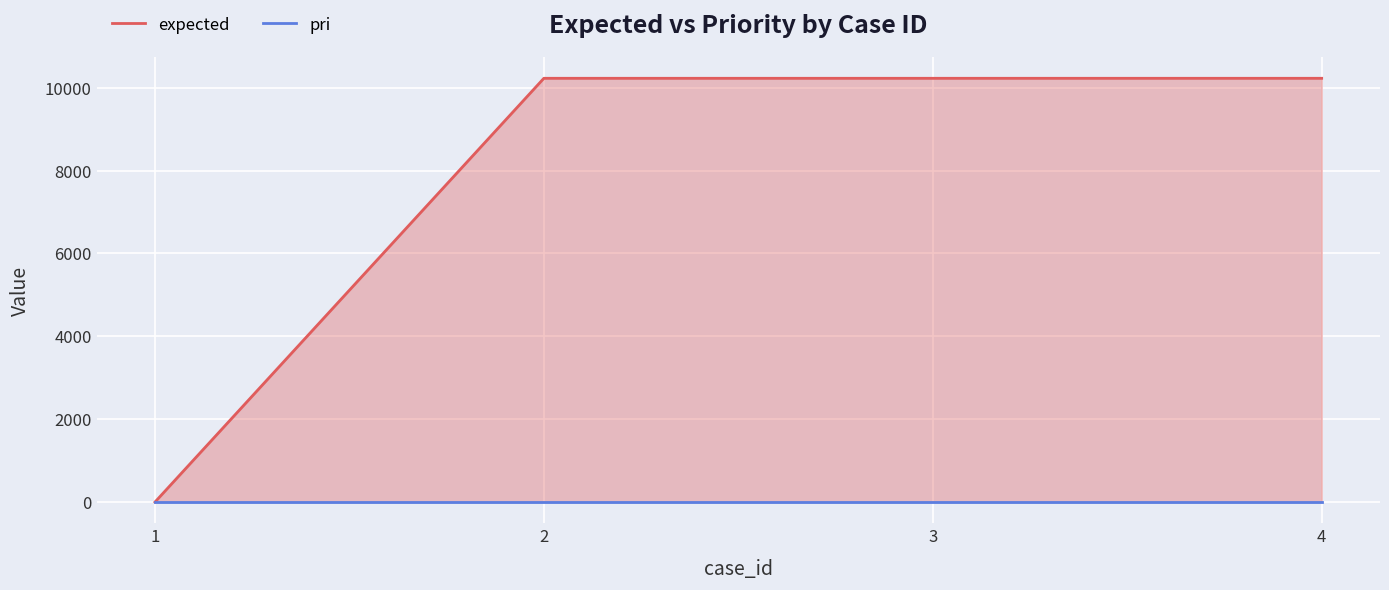

Which has a higher value, 1 or 2?

2